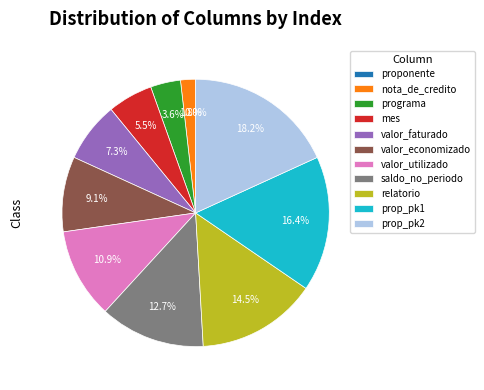

What is the change in value from saldo_no_periodo to prop_pk1?

+2